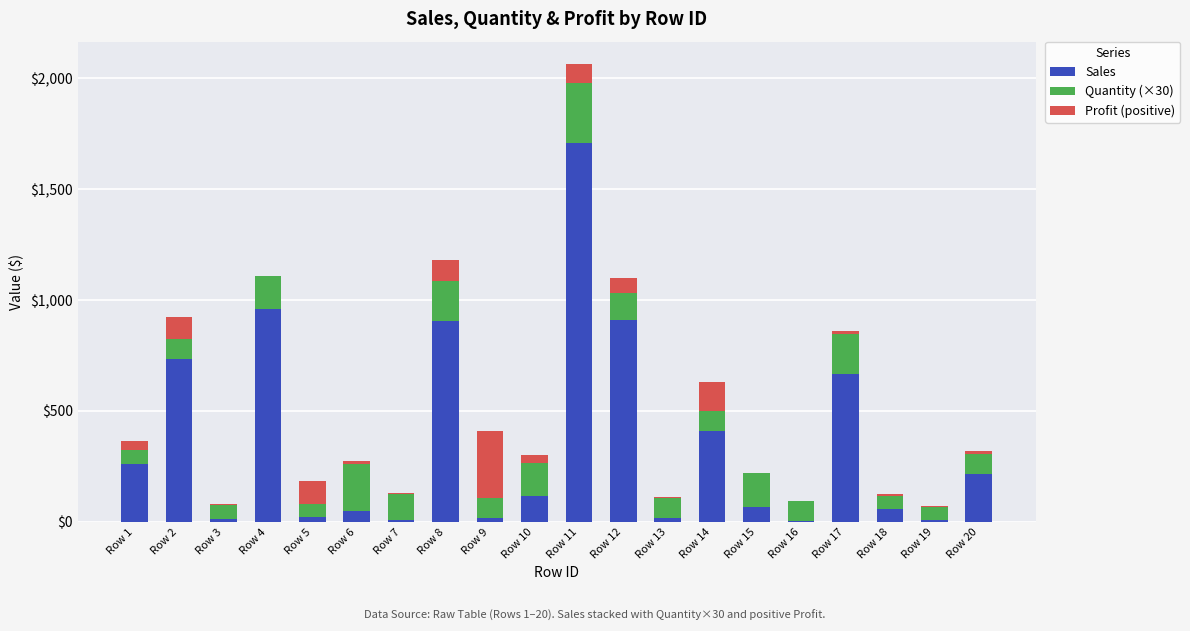

What is the sum of all Sales values?

7141.1